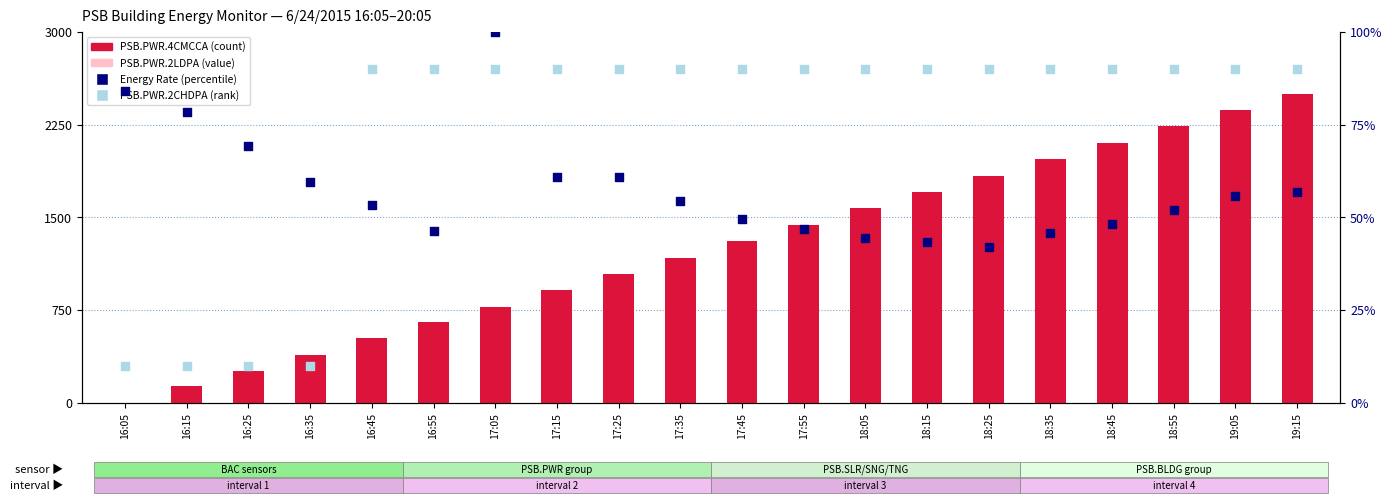

Which series has the largest Y range (max minus min)?

PSB.PWR.4CMCCA